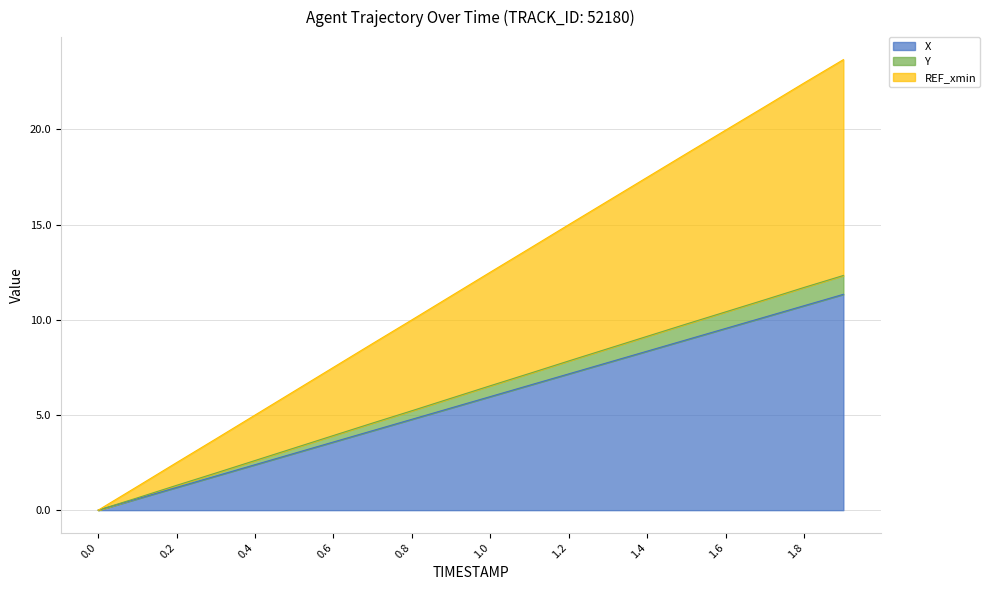

What position from the left is 0.9?

10